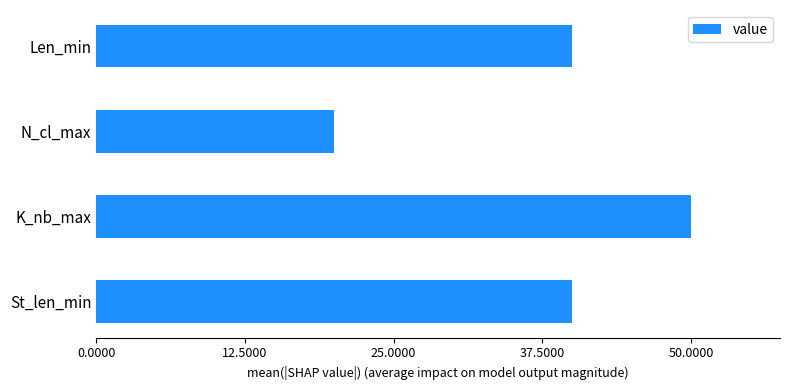

What is the smallest value displayed?

20